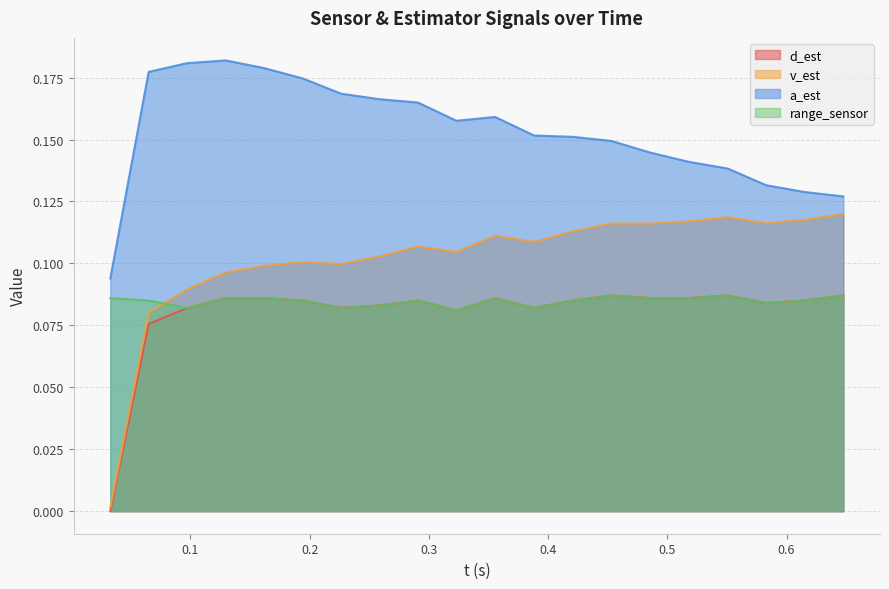

Which series has the widest spread of values?

v_est